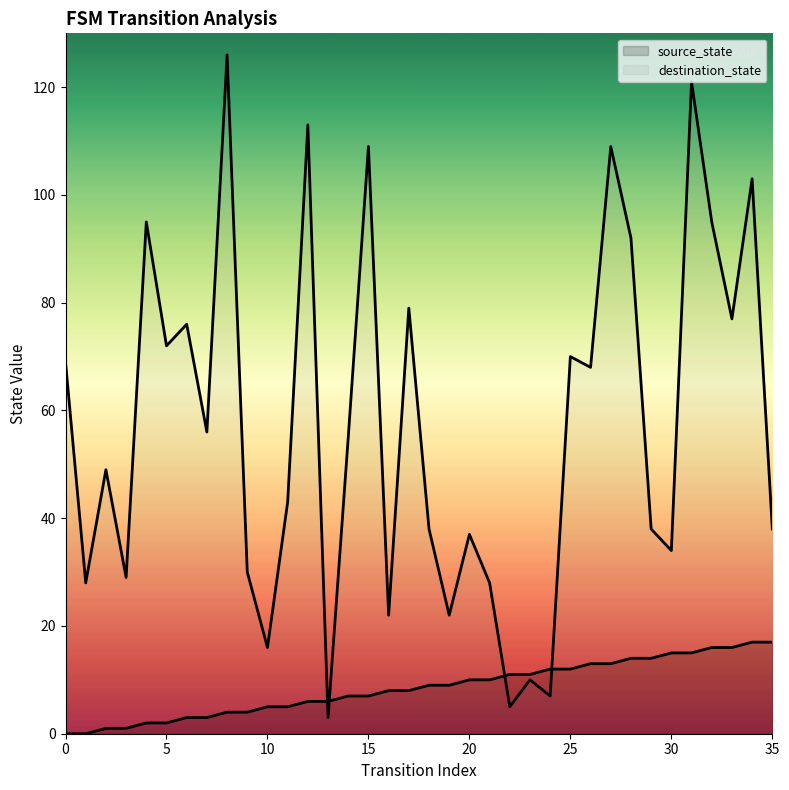

Does the chart display data point markers on the line(s)?

No